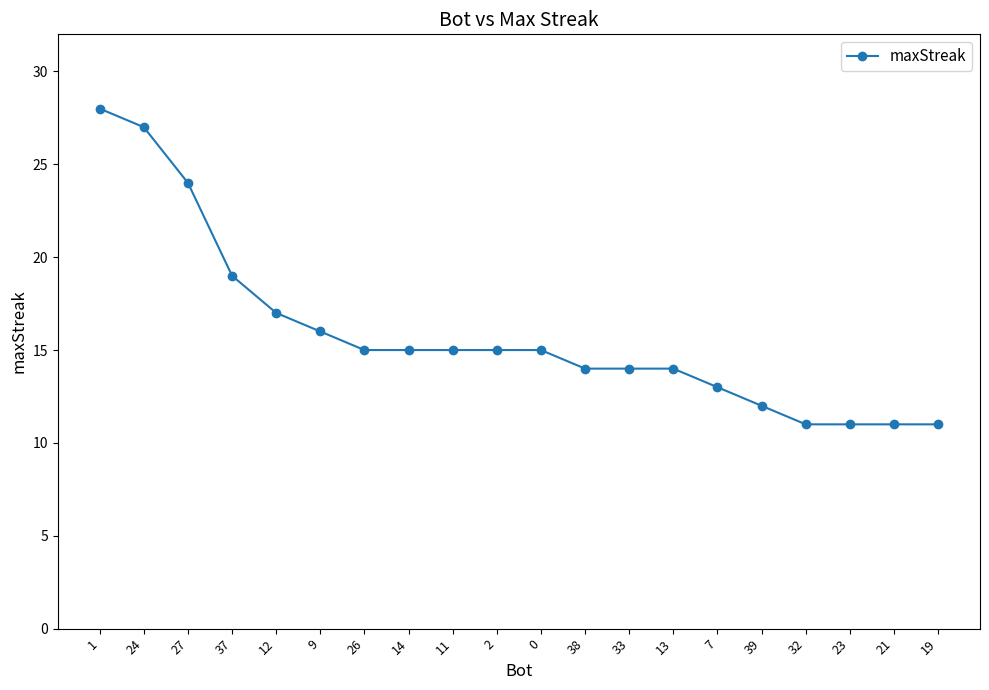

What value does the data have at 11, to the nearest 5?

15